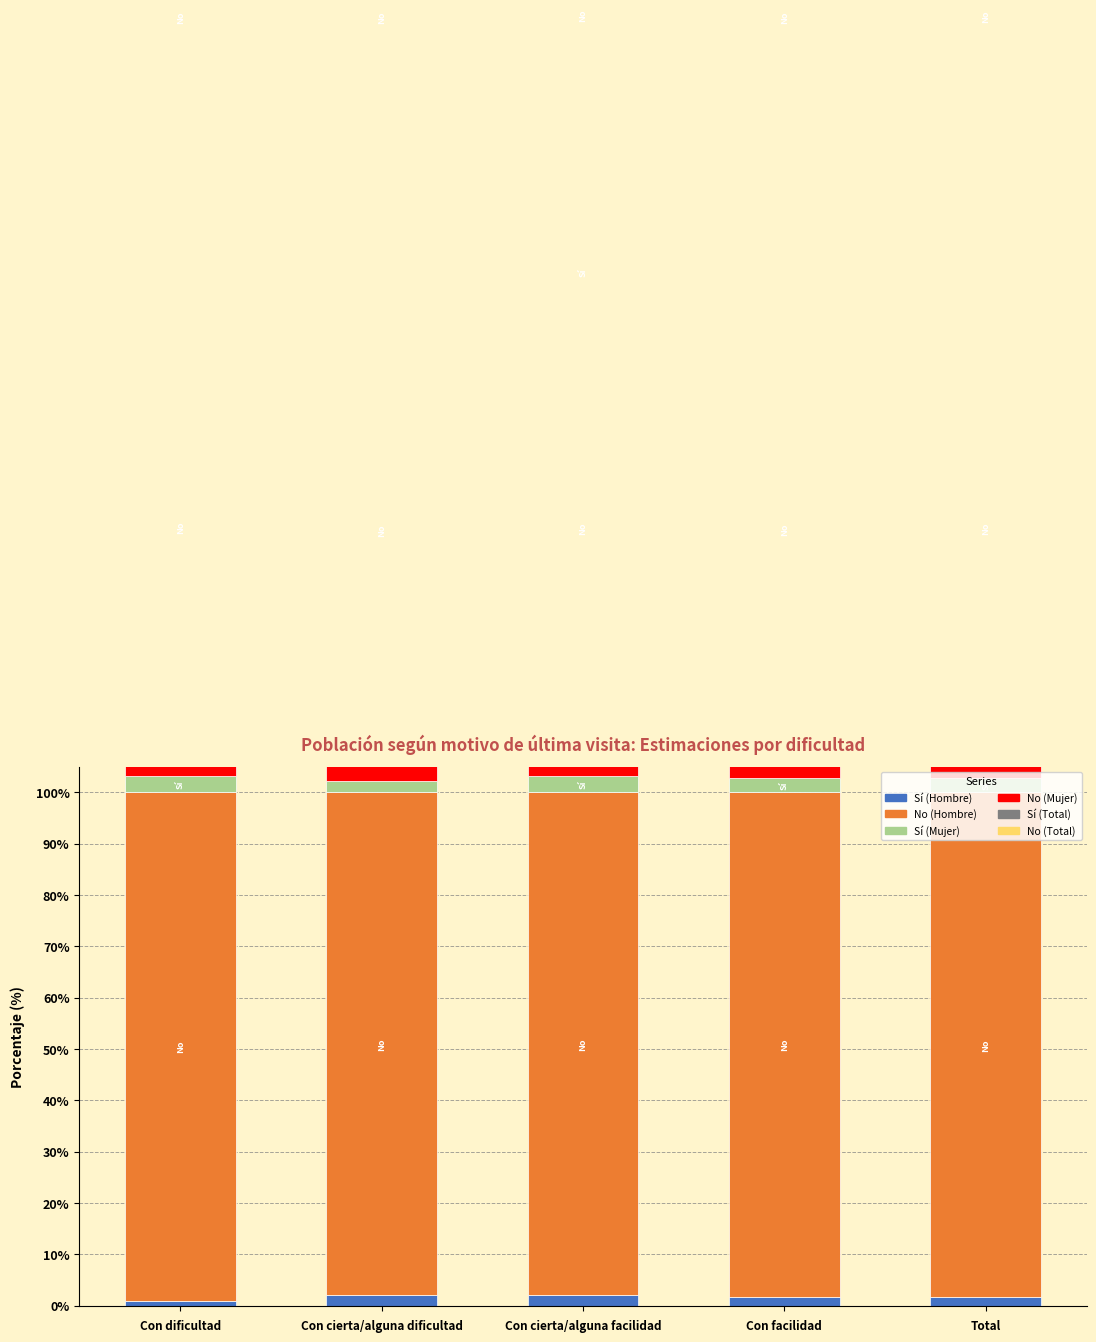

What is the maximum value shown in the chart?

99.0